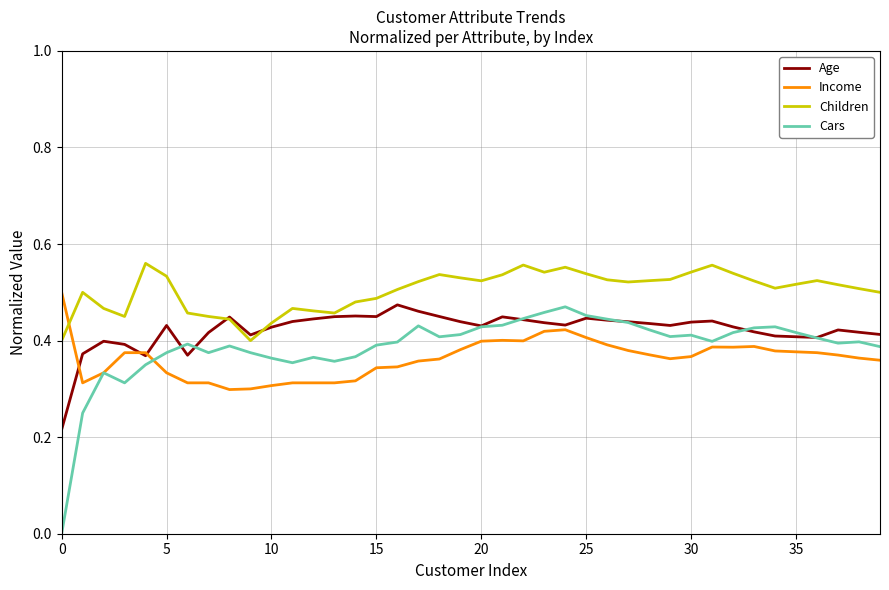

Rank the series by their average value, from lowest to highest.

Income, Cars, Age, Children